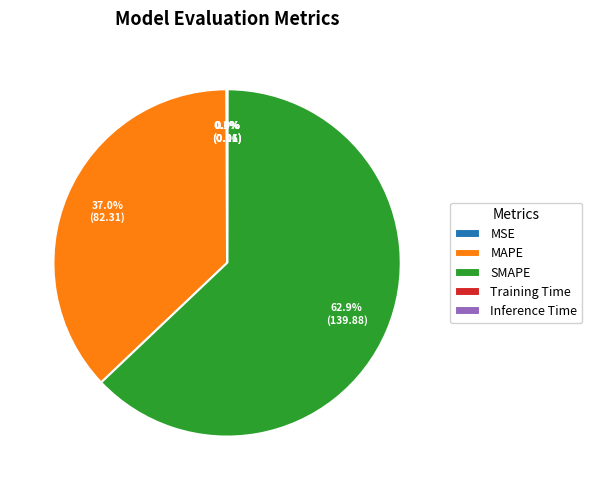

Between SMAPE and MAPE, which is larger?

SMAPE